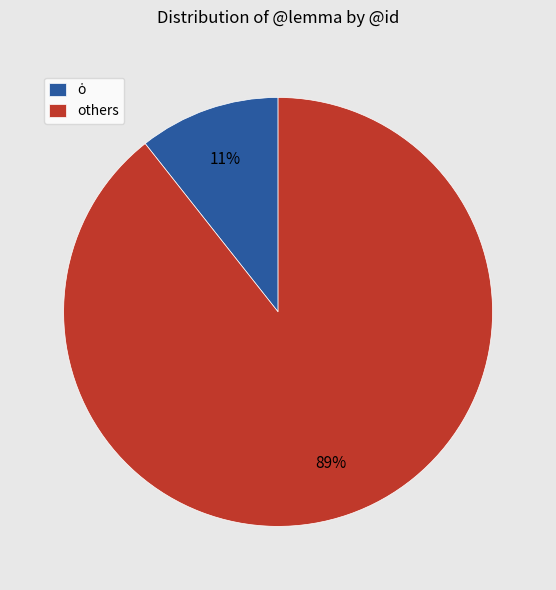

What percentage is the others slice, to the nearest percent?

89%